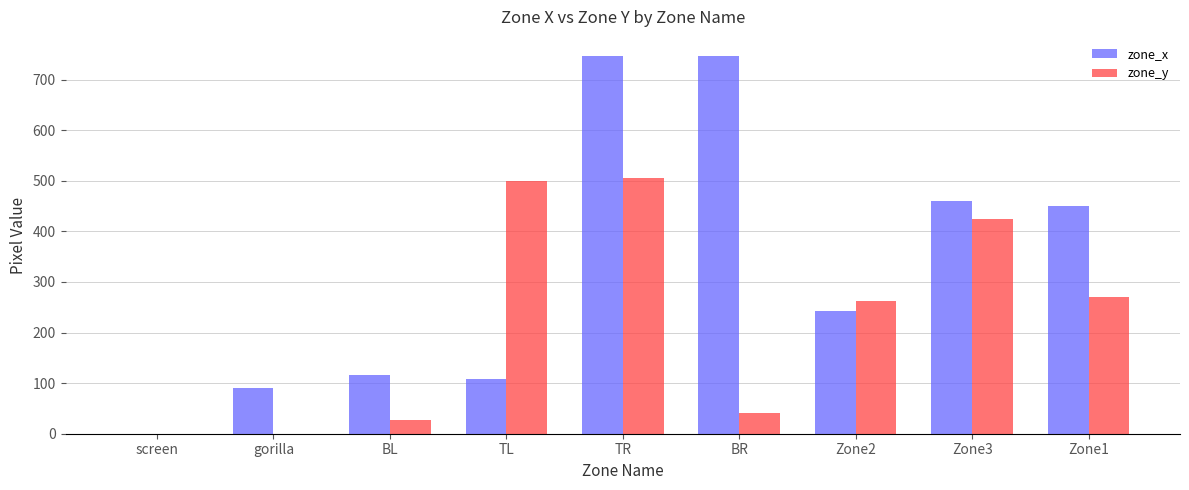

What is the spread (max minus min) of values at TL?

392.0